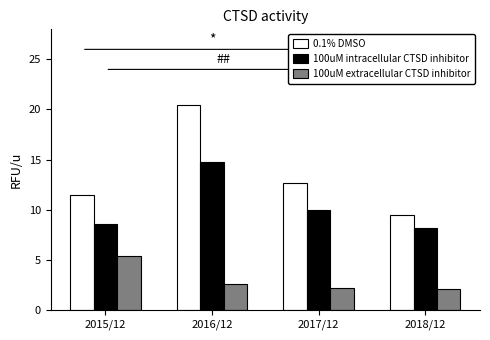

What is the difference between the second highest and minimum values in the 100uM extracellular CTSD inhibitor series?

0.5